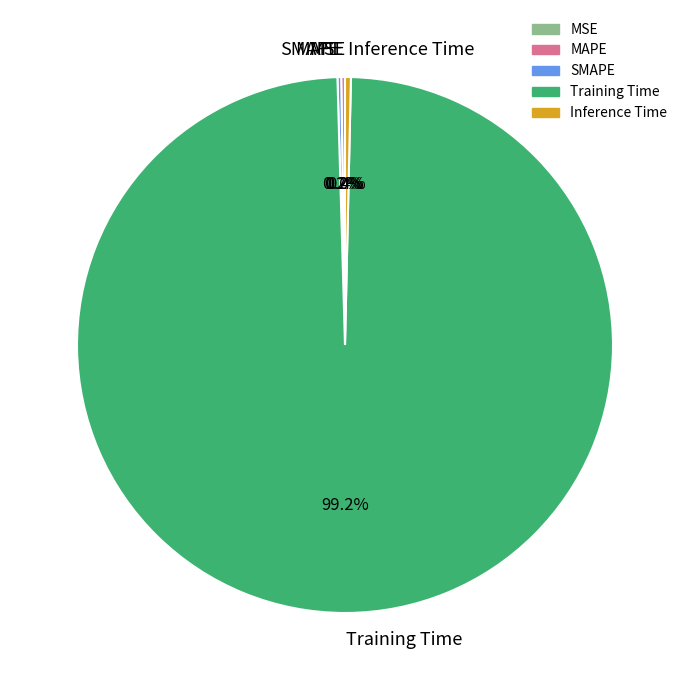

What percentage is NOT represented by Inference Time?

99.6%